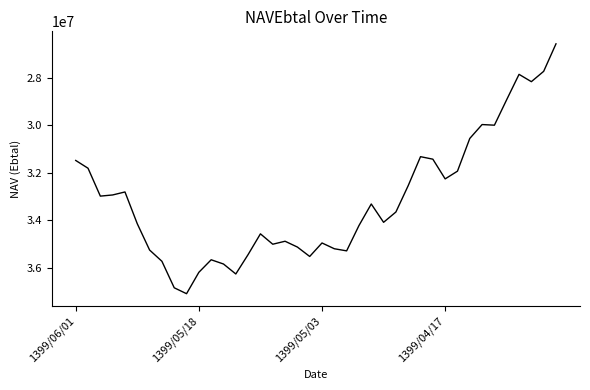

What is the maximum value shown in the chart?

37106591